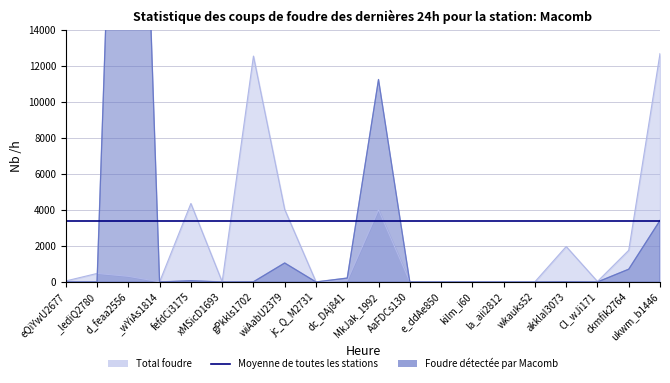

What is the greatest value displayed?

51265.7